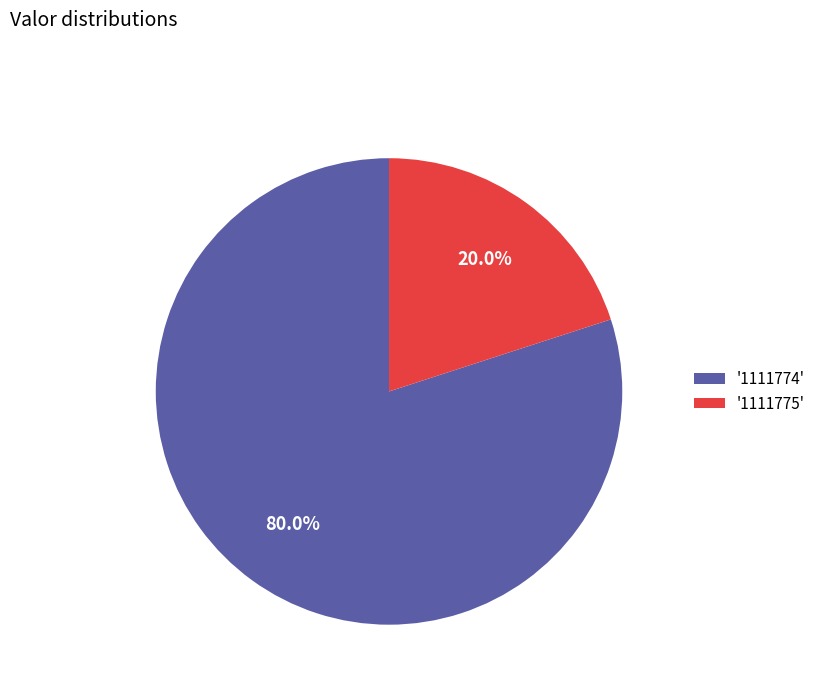

To the nearest percent, what is the average slice percentage?

50%